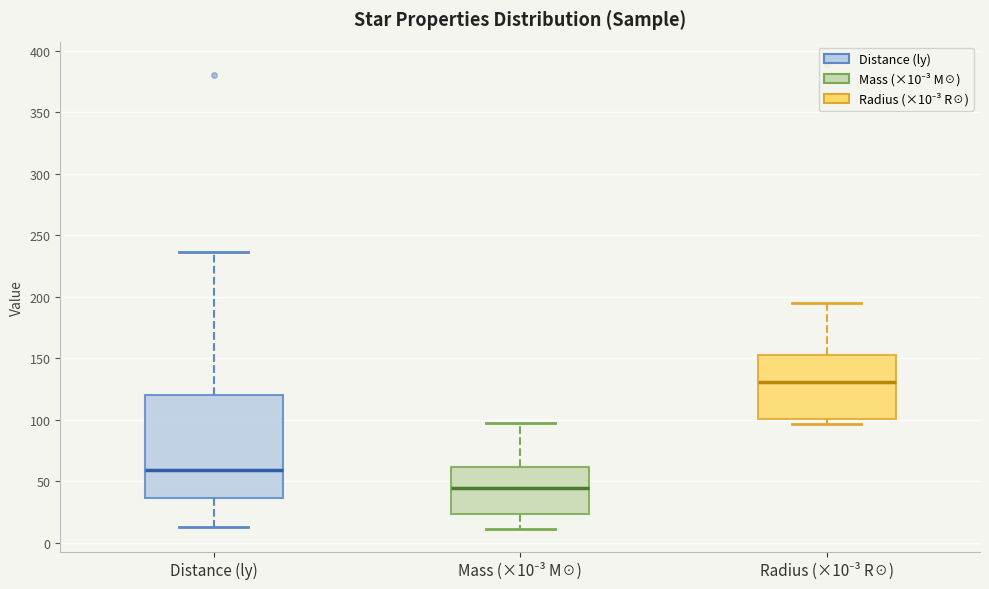

Which box is the tallest, from its lower edge to its upper edge?

Distance (ly)